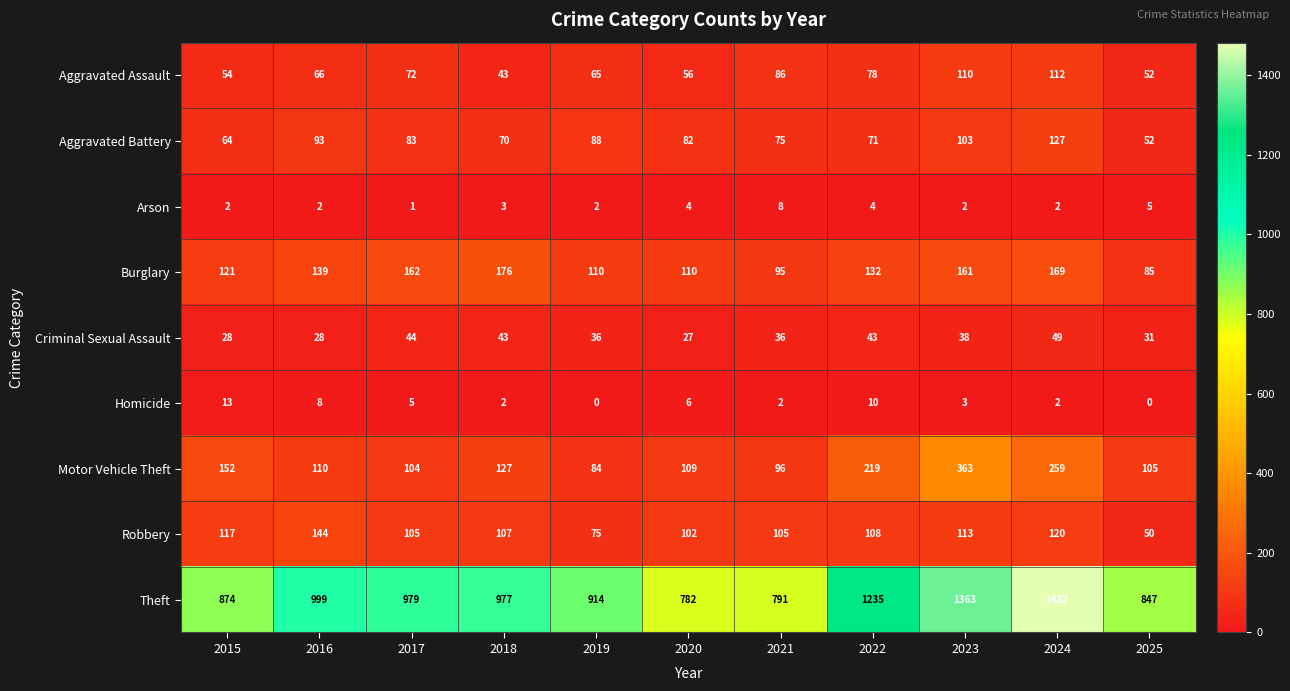

Between 2019 and 2021, which series saw the biggest shift?

Theft